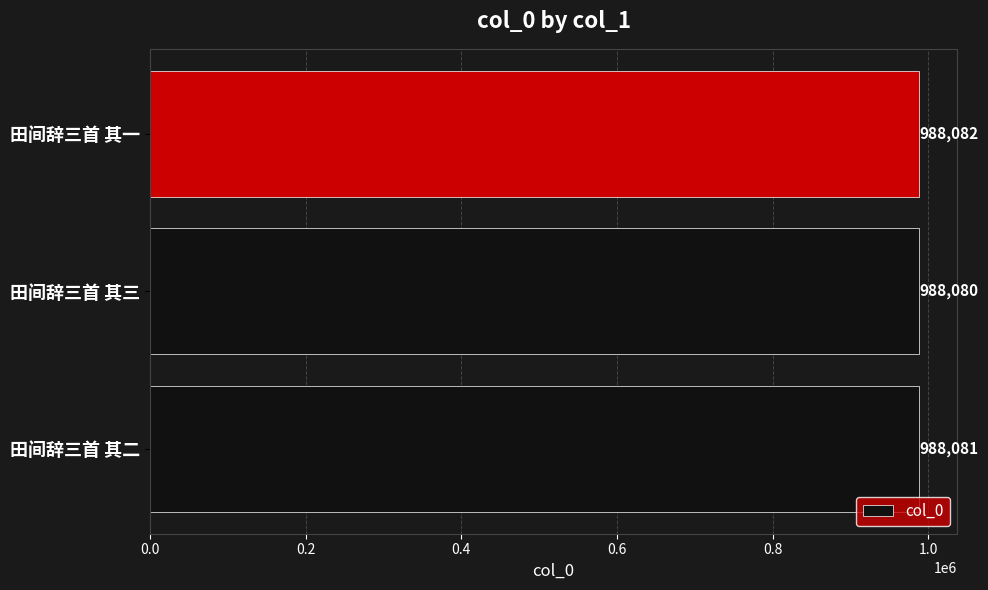

Count the values in the range 988080 to 988082.

3